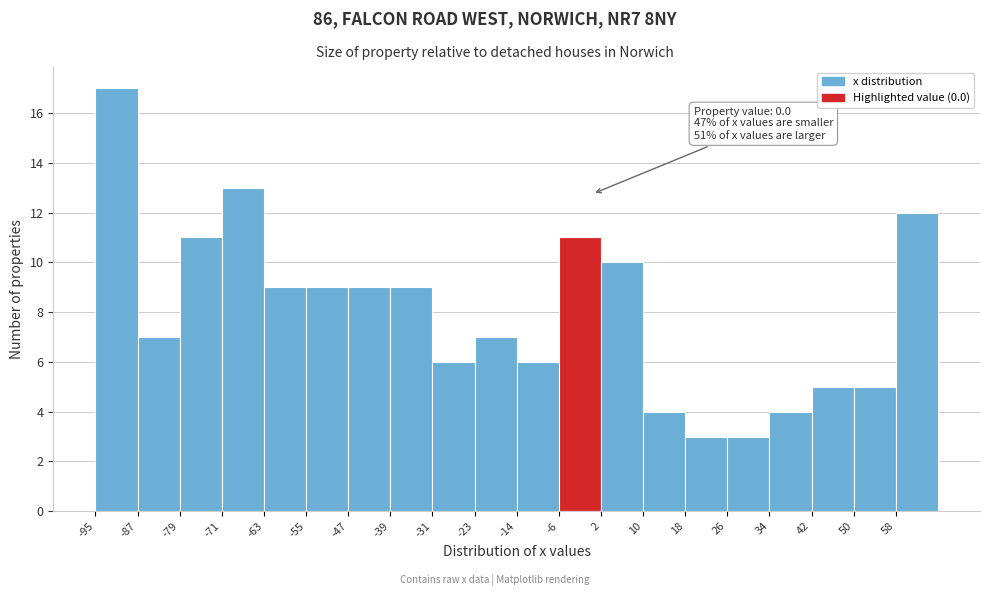

Which range on the x-axis has the tallest bar?

-95 to -87